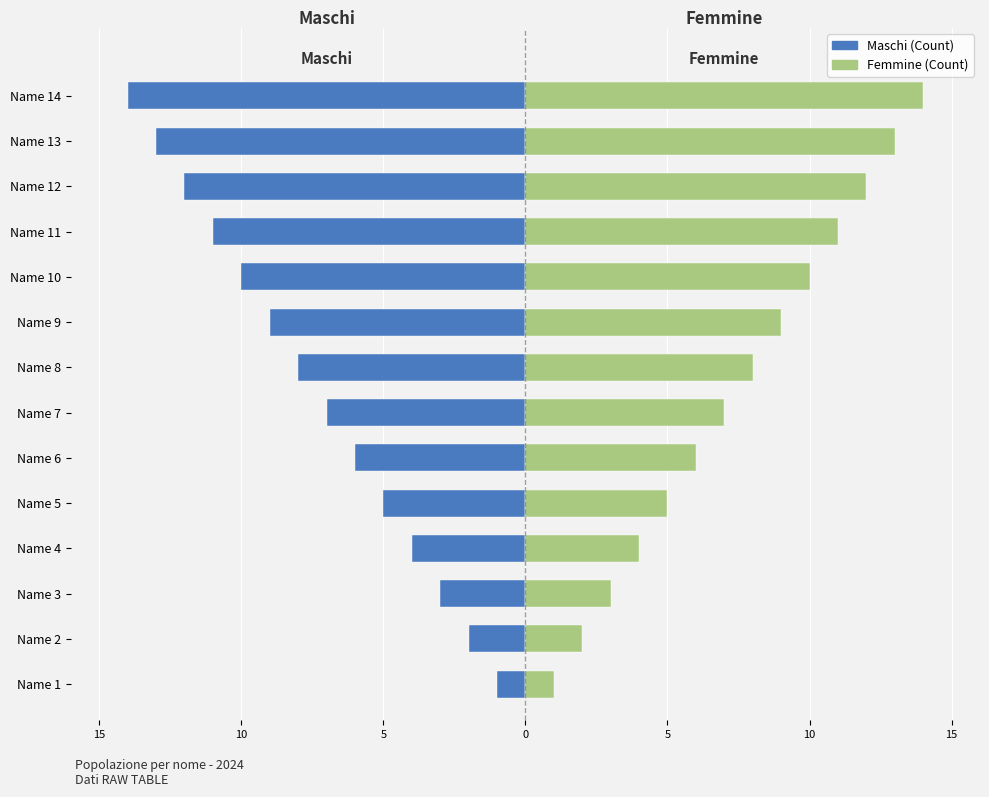

What are all the series names shown in the legend?

Maschi, Femmine